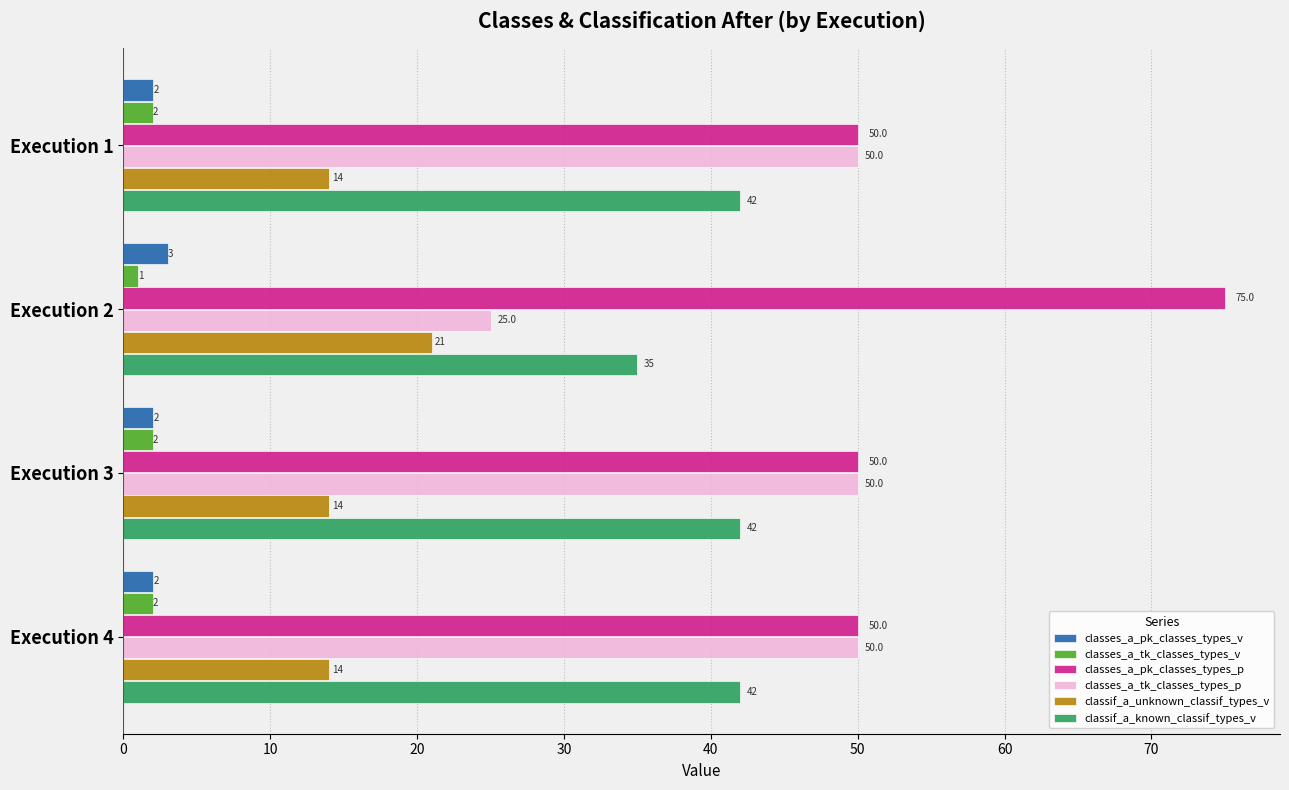

What is the highest value of the classes_a_pk_classes_types_p series?

75